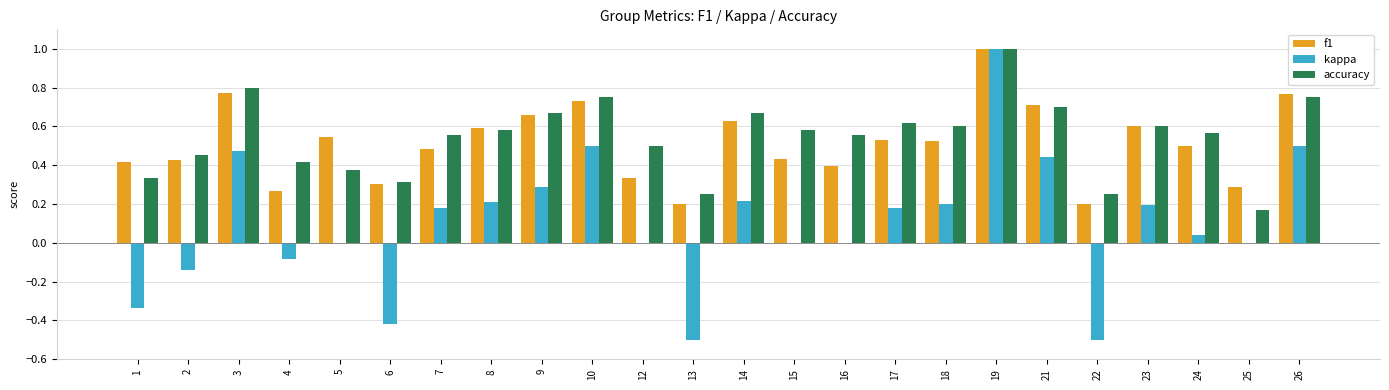

What is the maximum value shown in the chart?

1.0